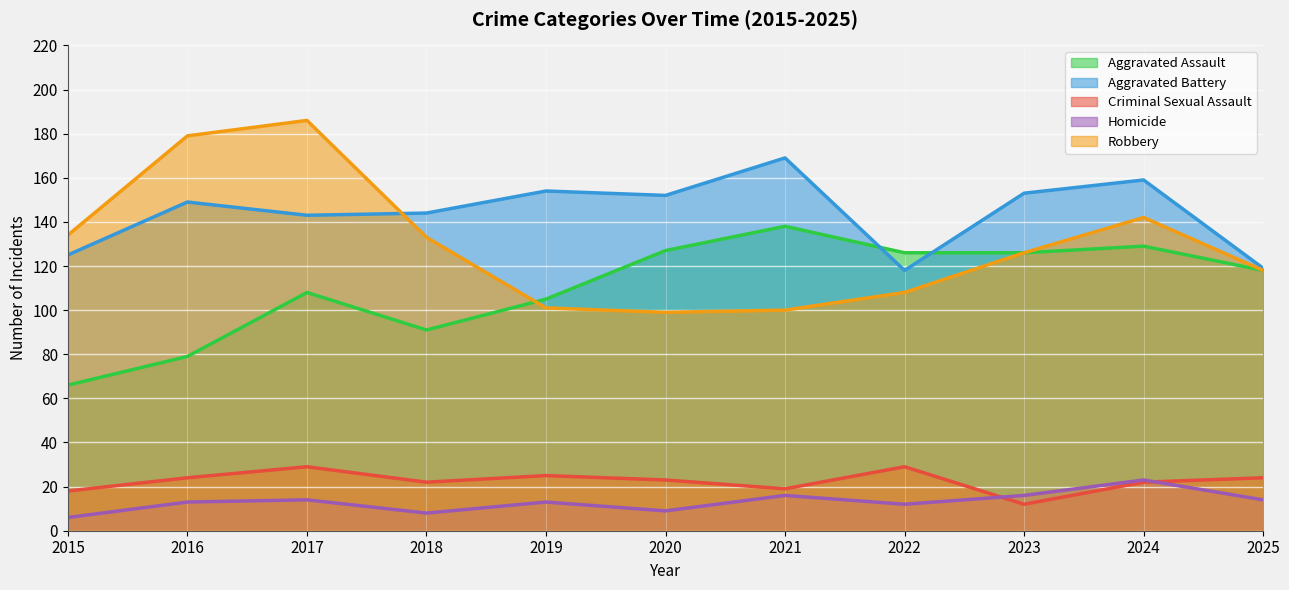

Is the value of Homicide at 2023 greater than the value of Robbery at 2019?

No